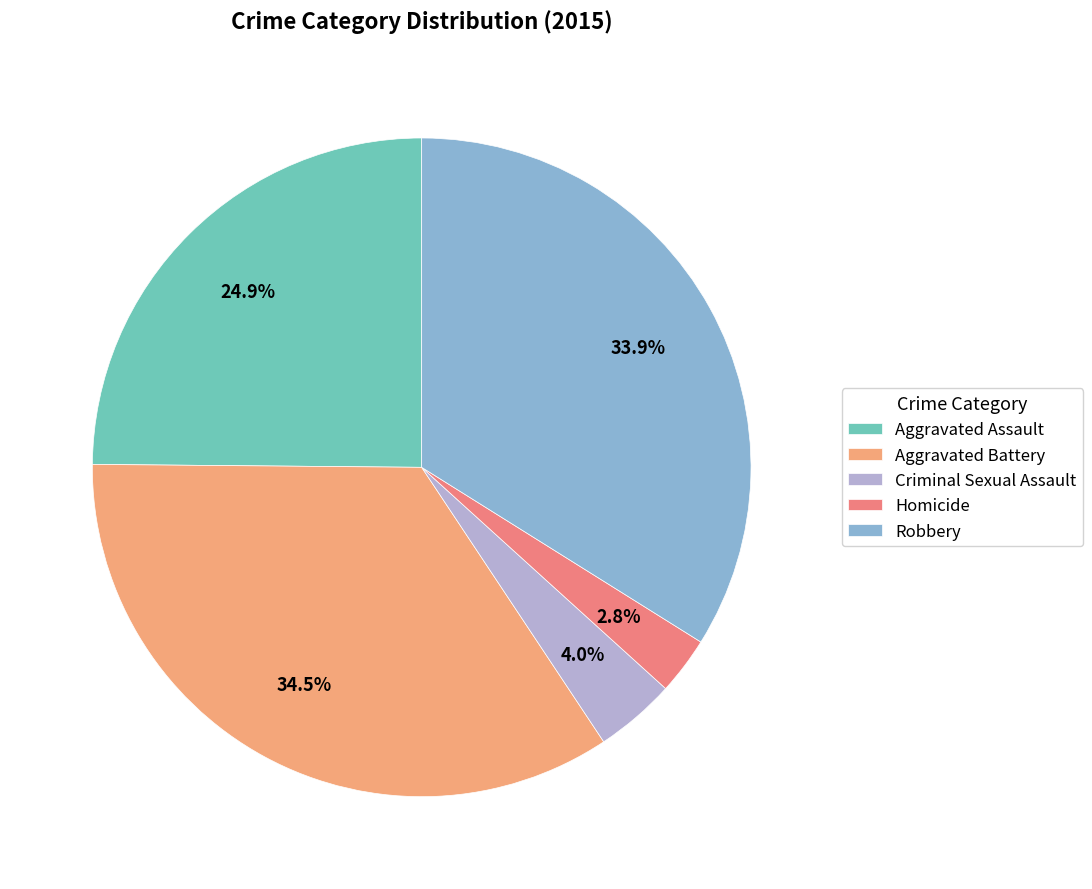

To the nearest percent, what is the combined percentage of Criminal Sexual Assault and Aggravated Assault?

29%